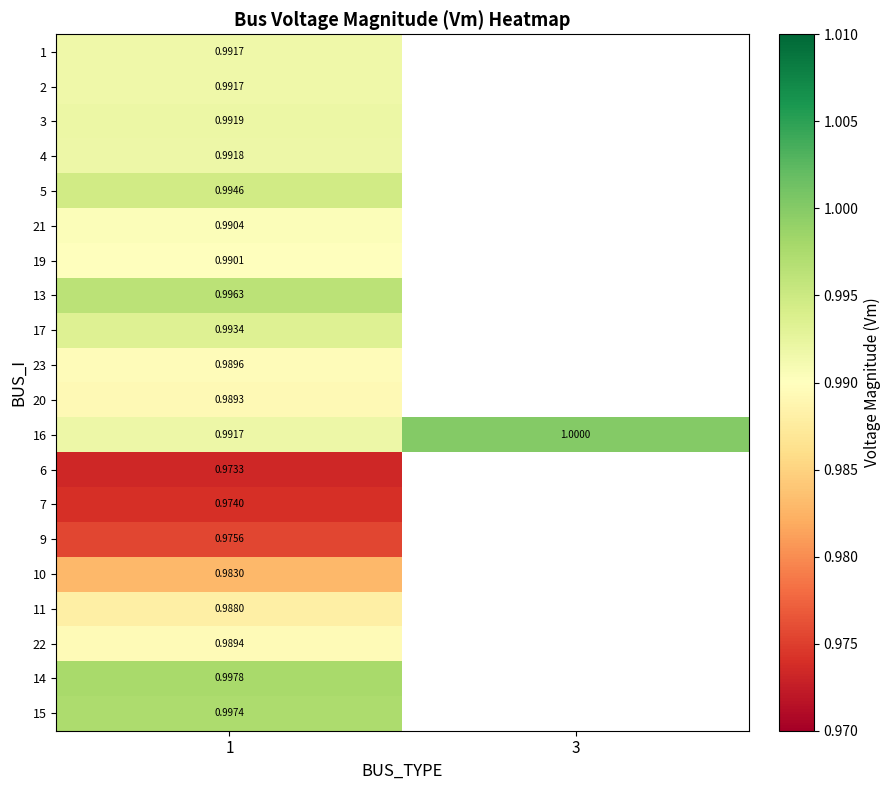

How many values in the 16 series are below 1?

1